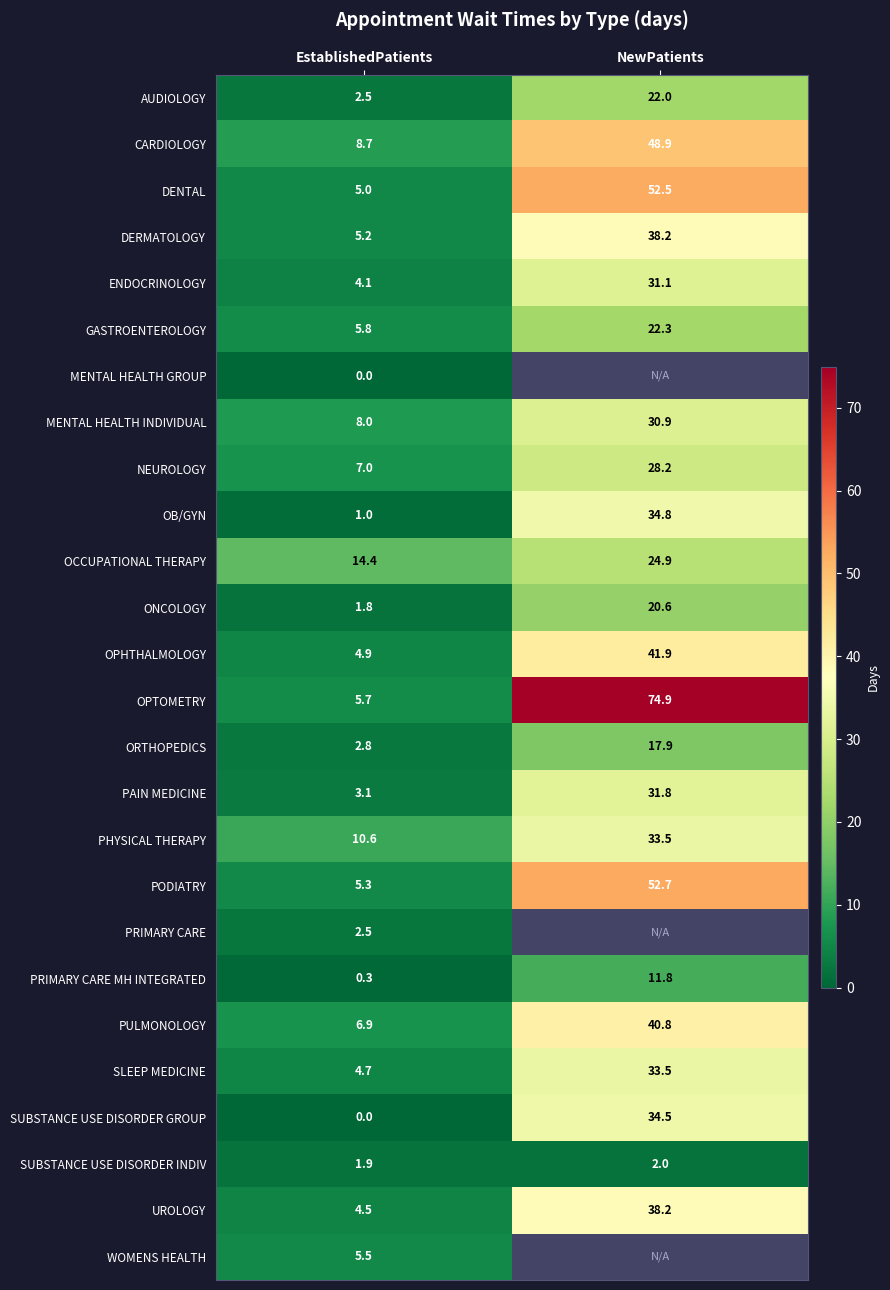

At which label does CARDIOLOGY reach its peak?

NewPatients